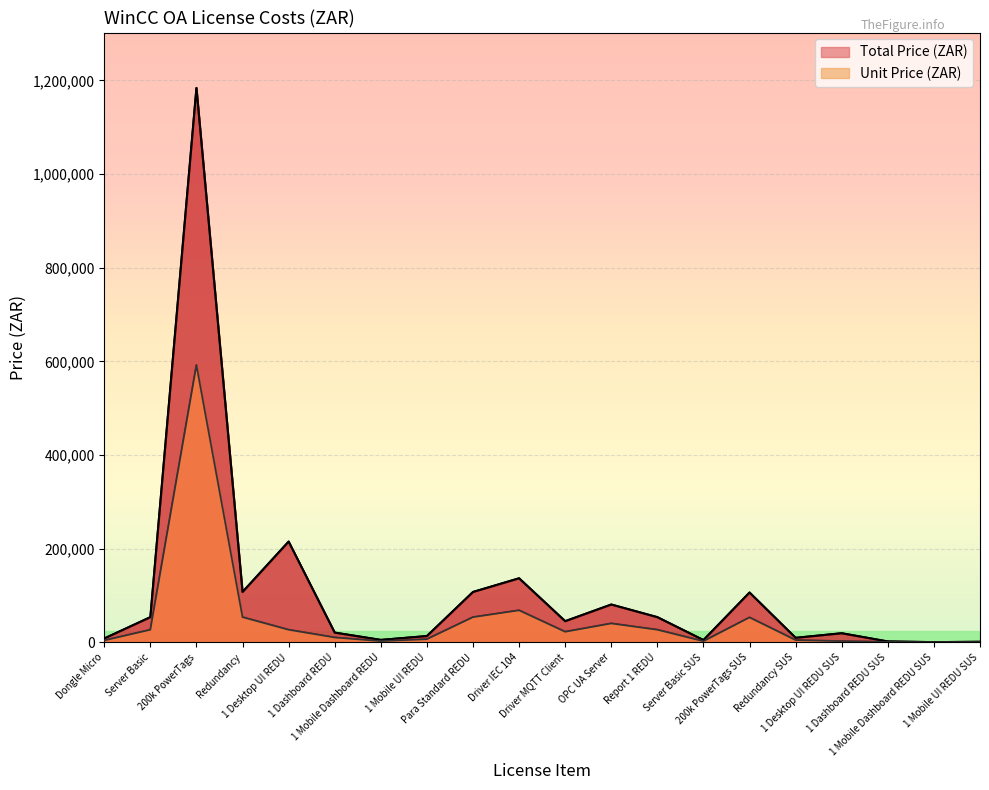

How many categories are shown in the chart?

20